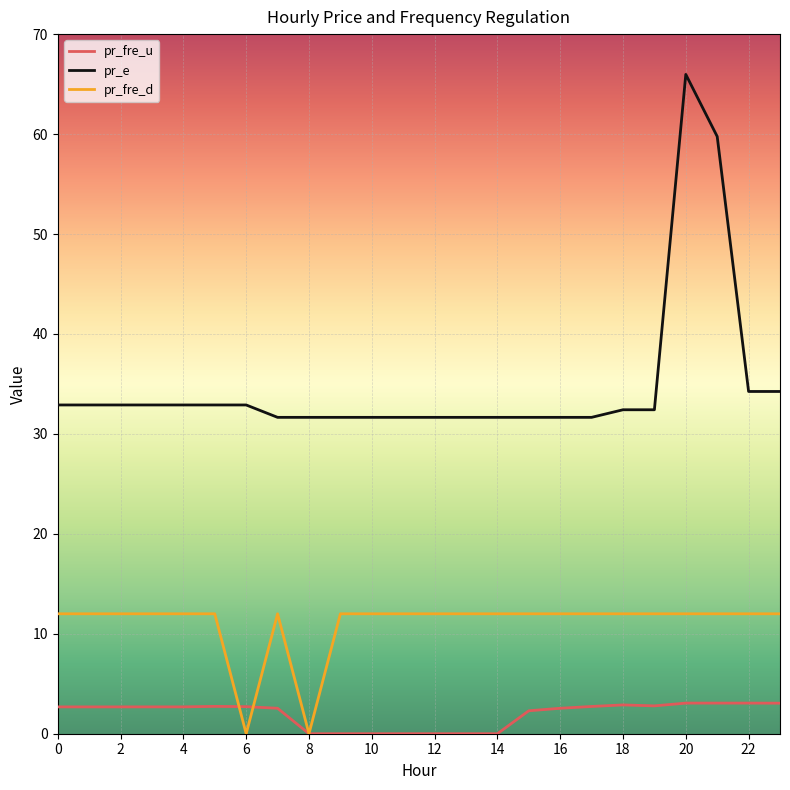

What is the maximum value for pr_fre_d?

12.0